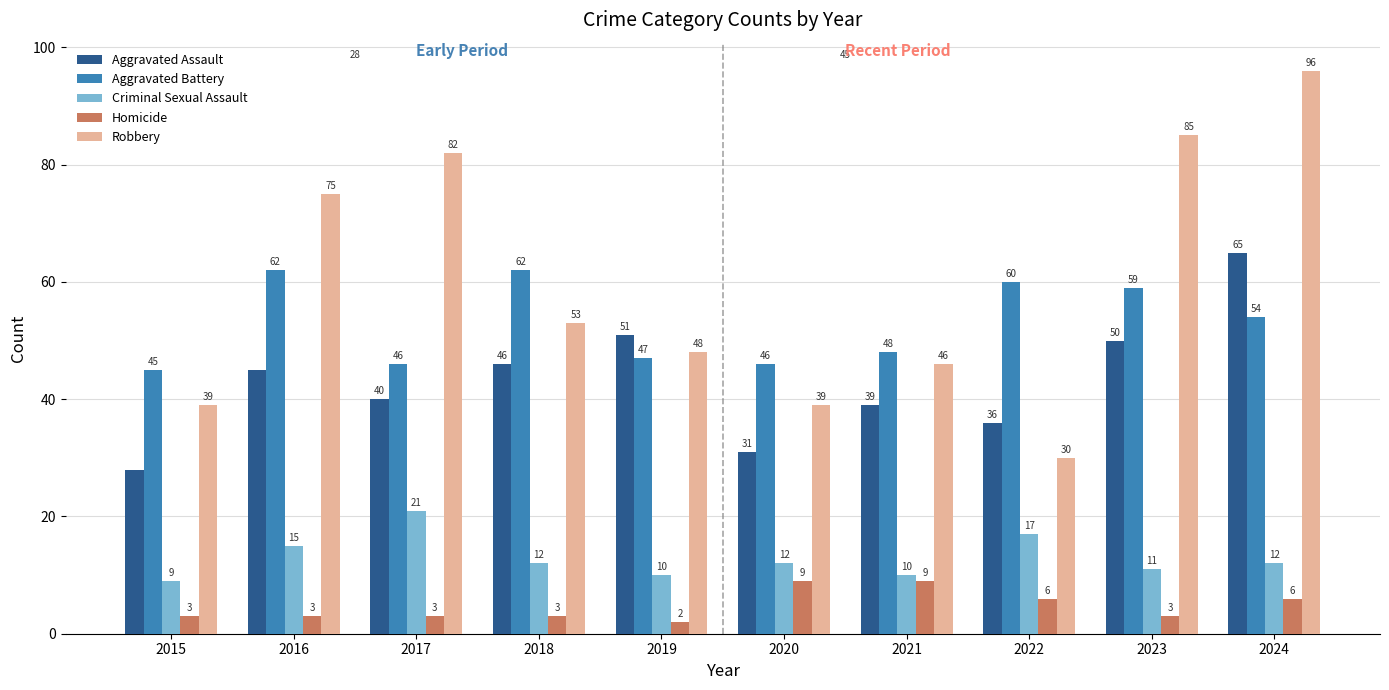

What value does the Homicide series have at 2019?

2